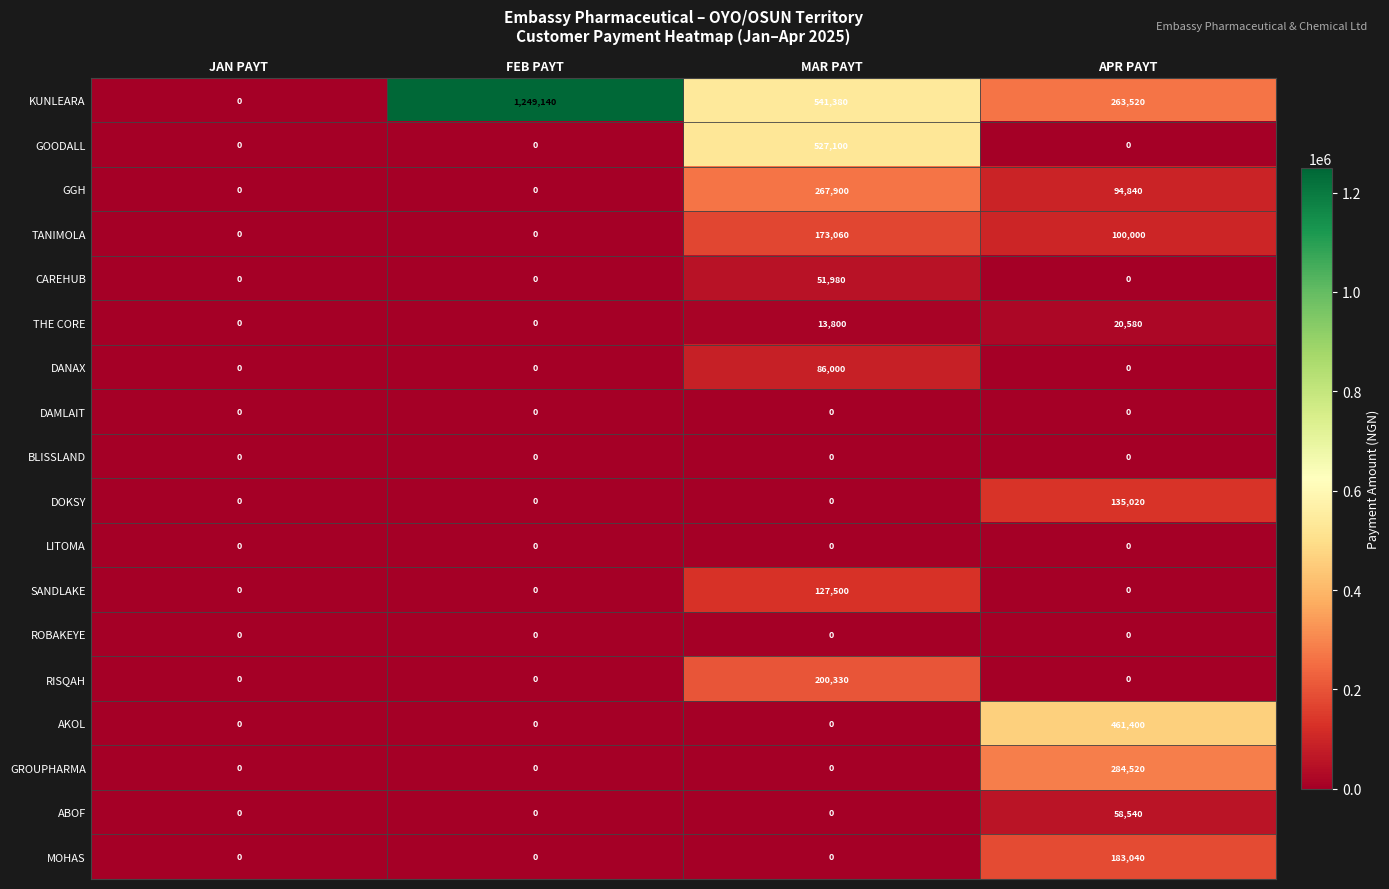

What is the sum of all SANDLAKE values?

127500